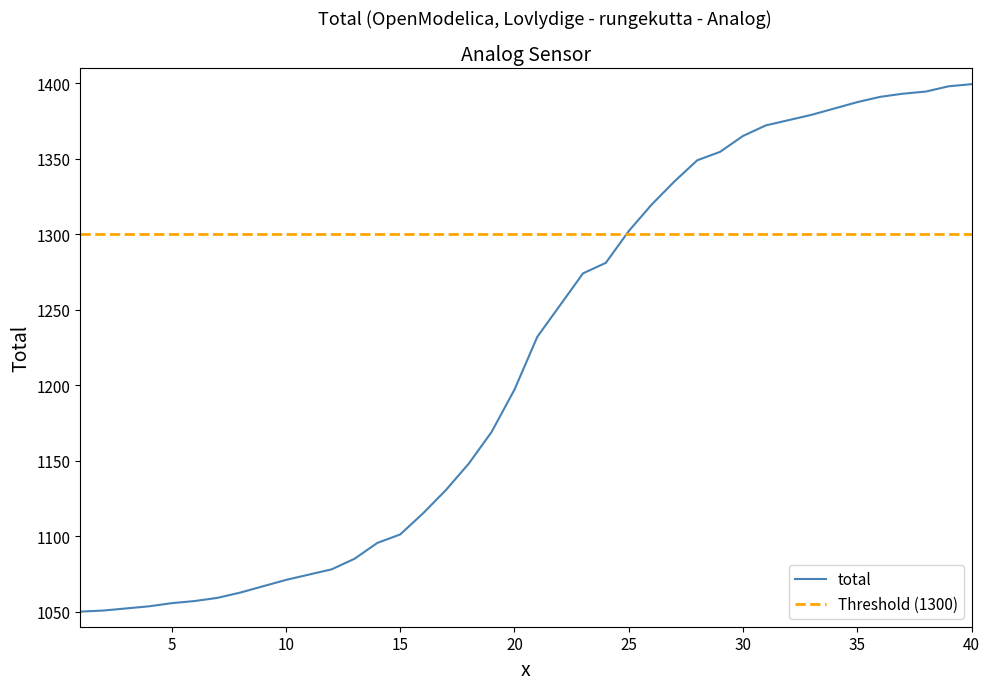

What is the maximum value for total?

1399.3